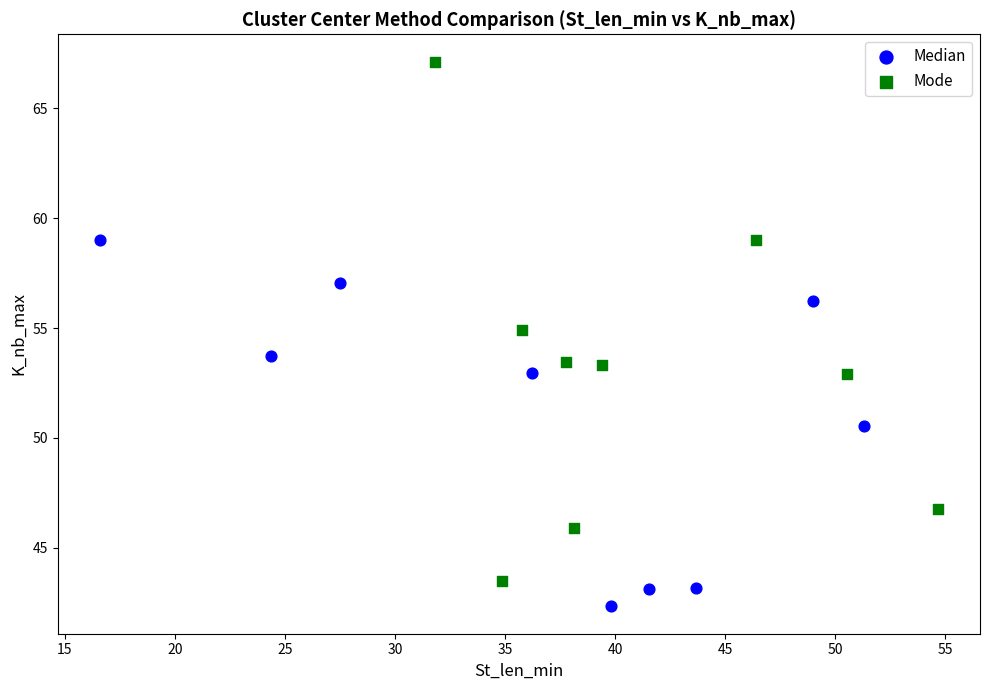

What are all the series names shown in the legend?

Median, Mode